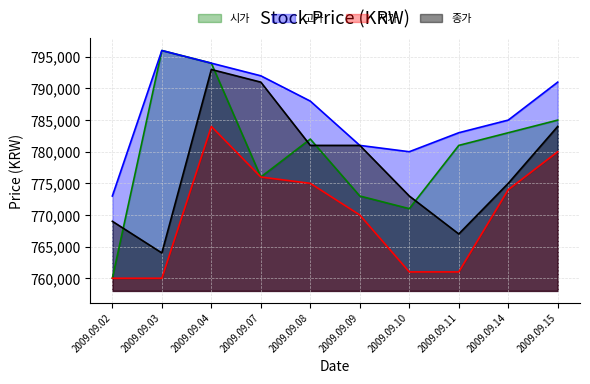

Is the value of 종가 at 2009.09.04 greater than the value of 저가 at 2009.09.03?

Yes